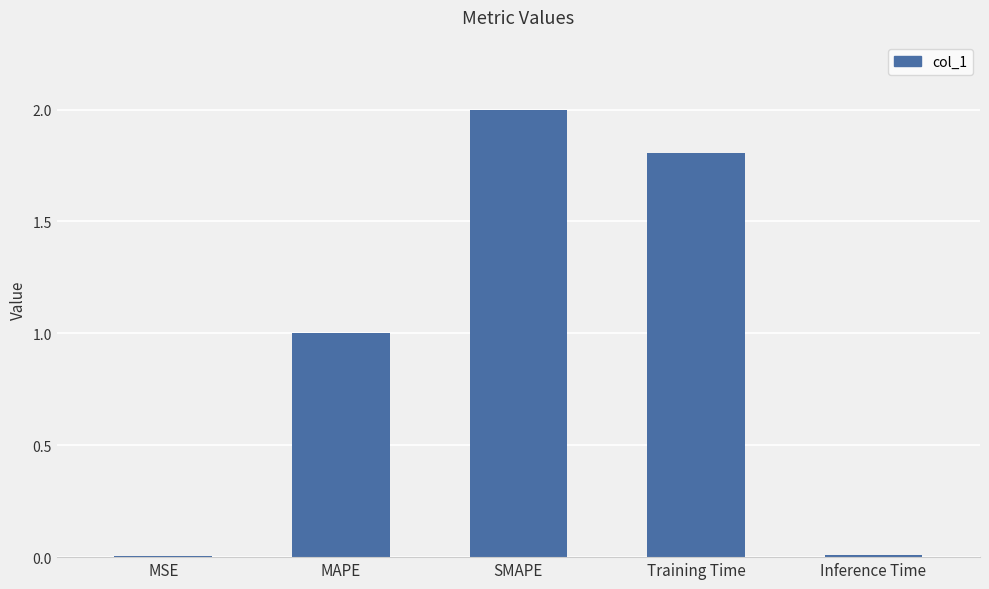

Where does the data first go above 1?

MAPE